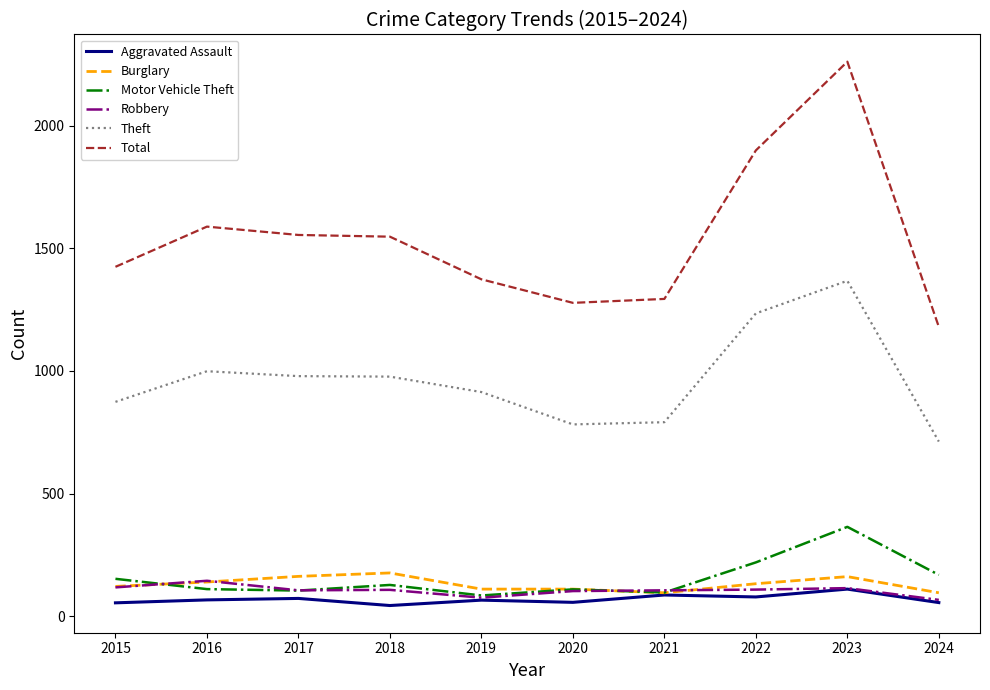

The Robbery series shows 107 at 2018. True or false?

True